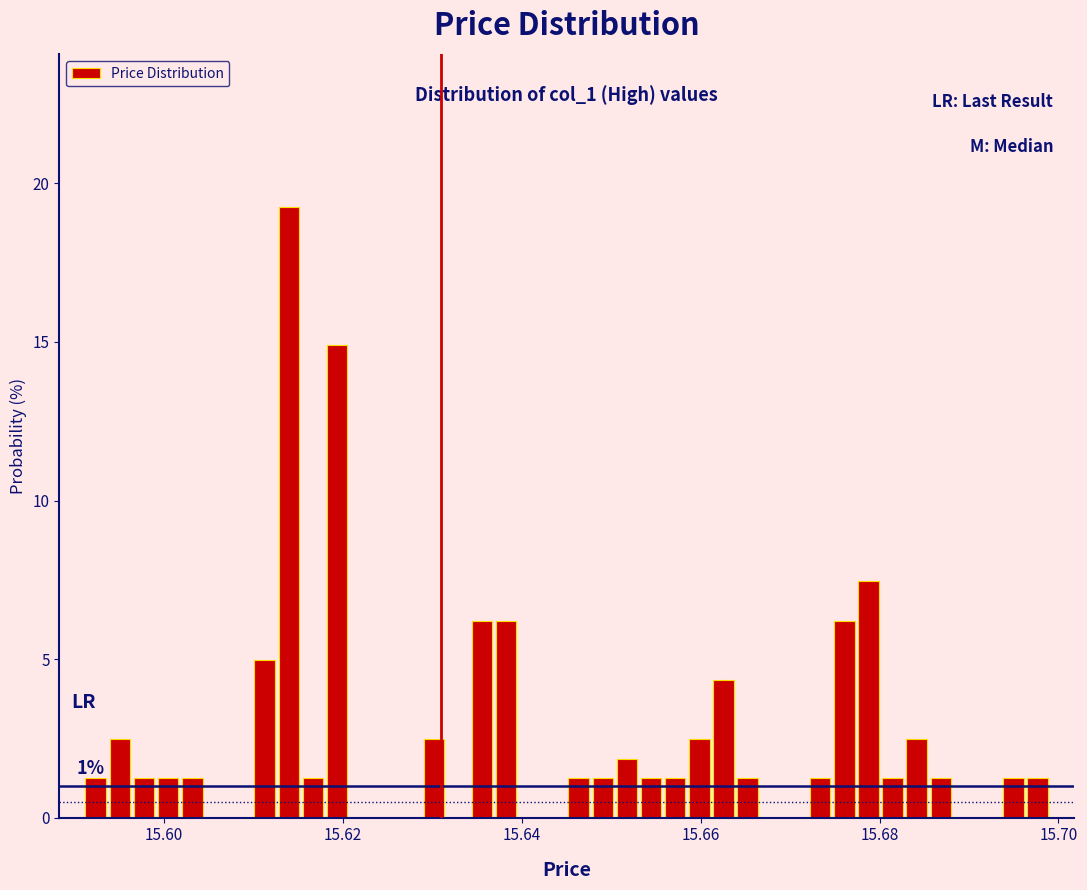

Around what value on the x-axis is the tallest bar? Give the approximate position of its centre, as read against the axis.

15.614